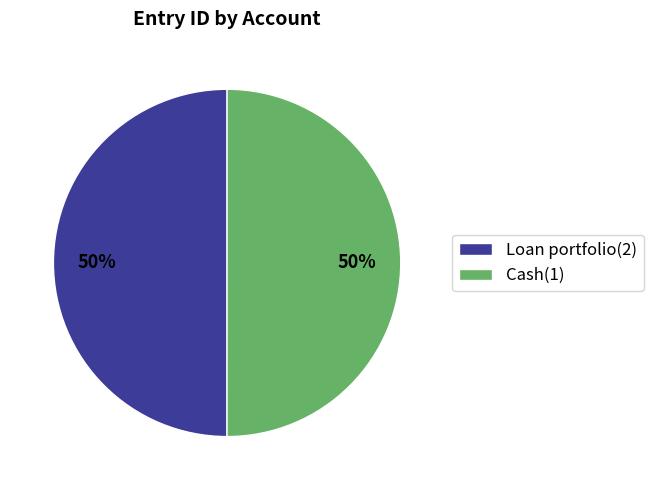

To the nearest percent, what is the average slice percentage?

50%